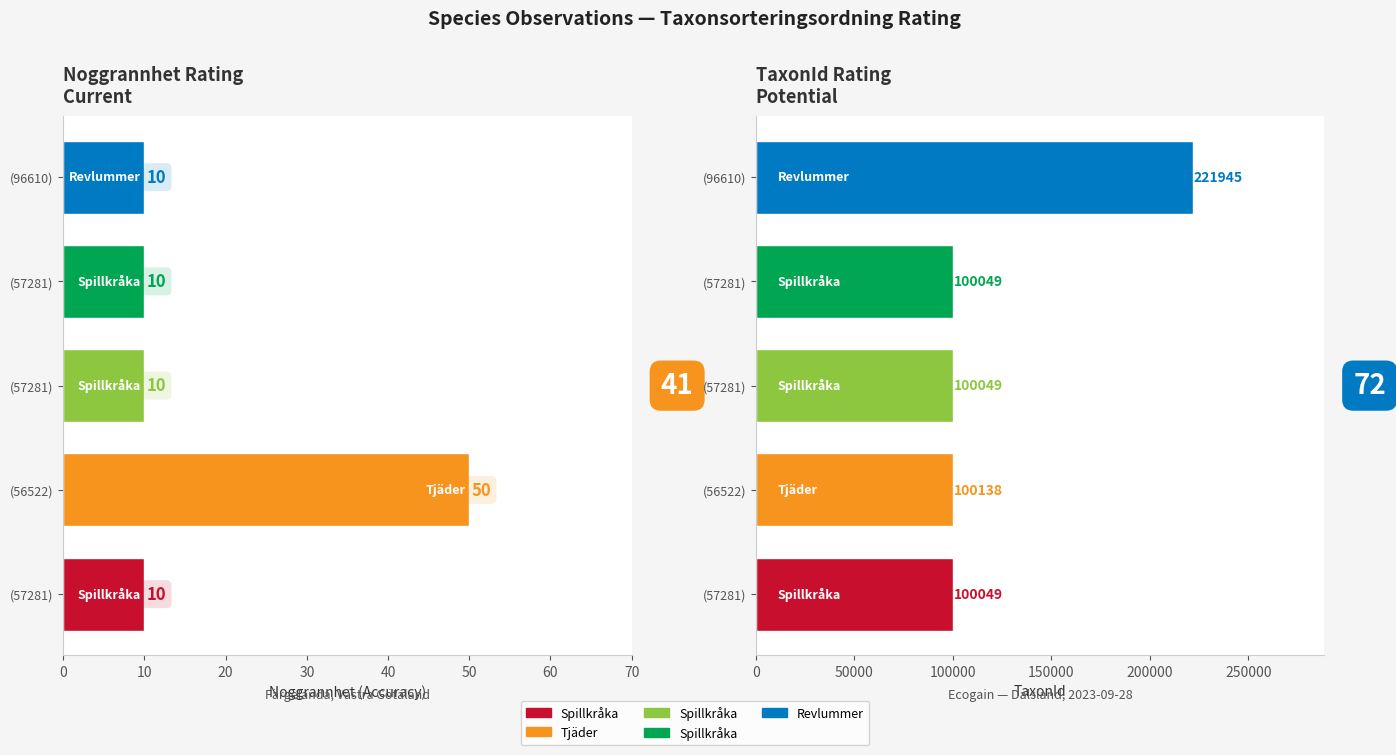

Reading left to right, extract all data points from this chart.

Noggrannhet: 10	50	10	10	10
TaxonId: 100049	100138	100049	100049	221945